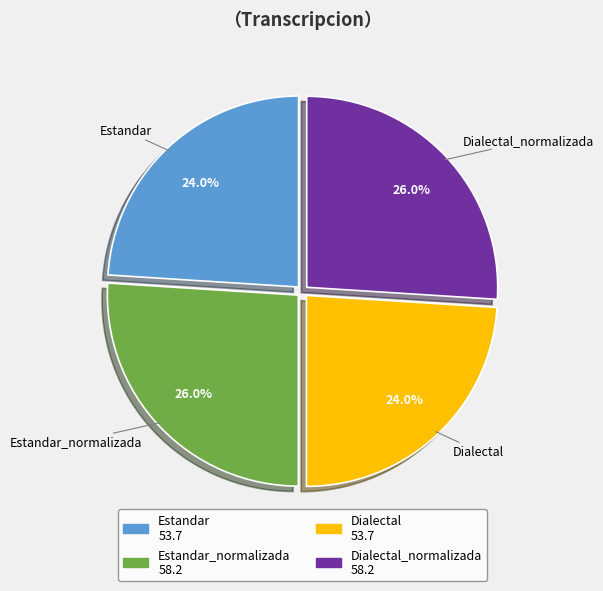

How many segments does this pie chart have?

4